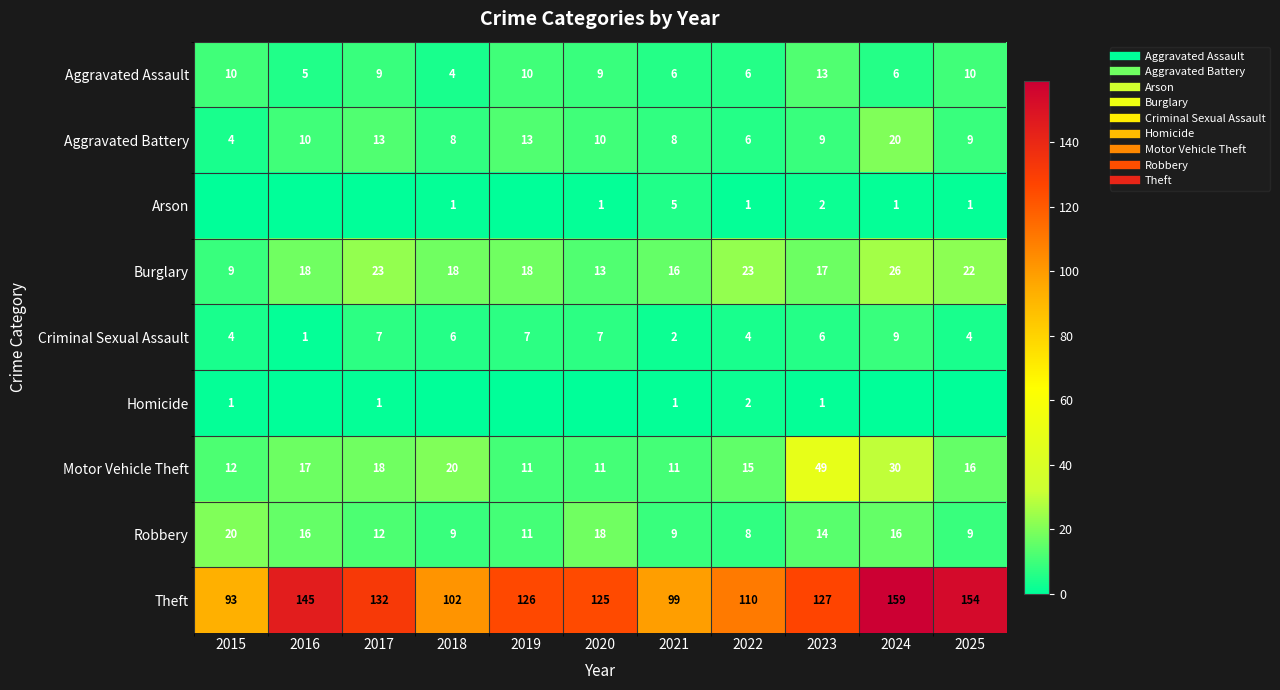

Between 2020 and 2021, which series saw the biggest shift?

Theft